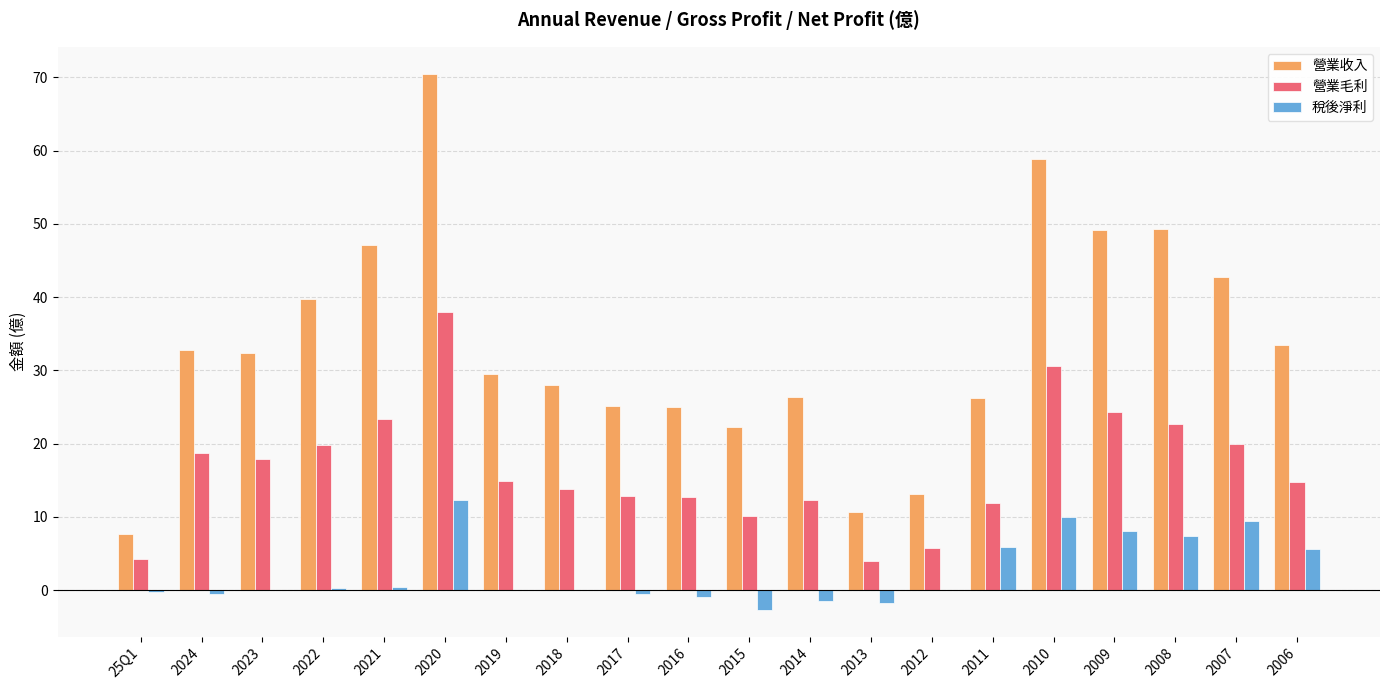

How many values in the 營業收入 series exceed 32?

10